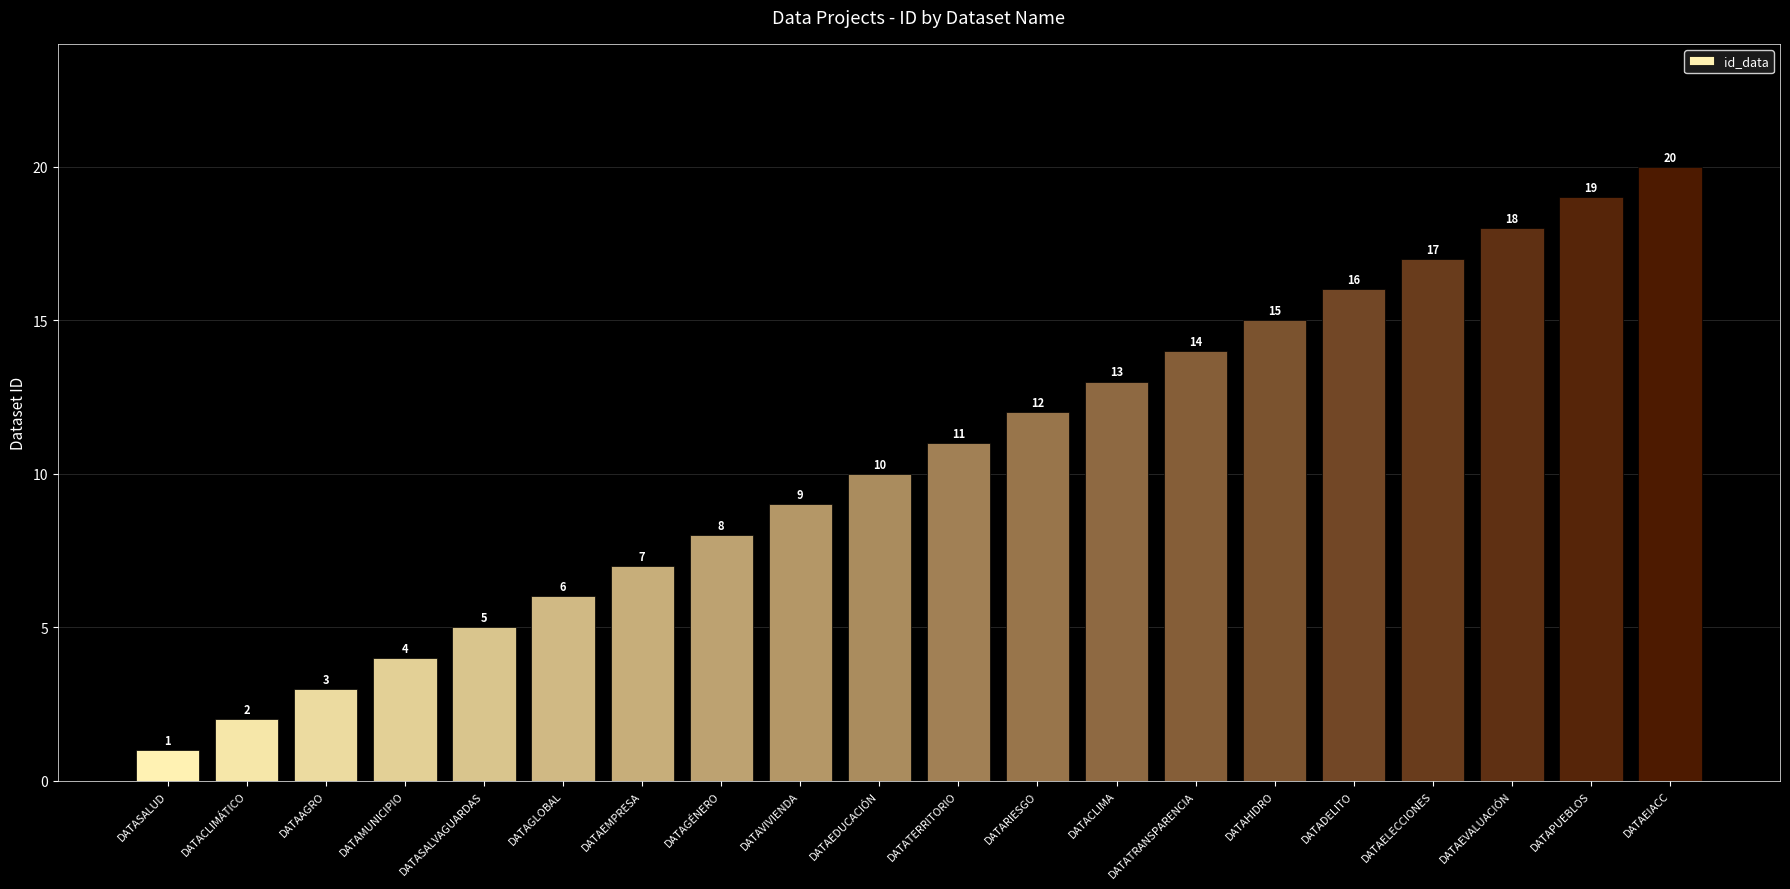

What is the minimum value shown in the chart?

1